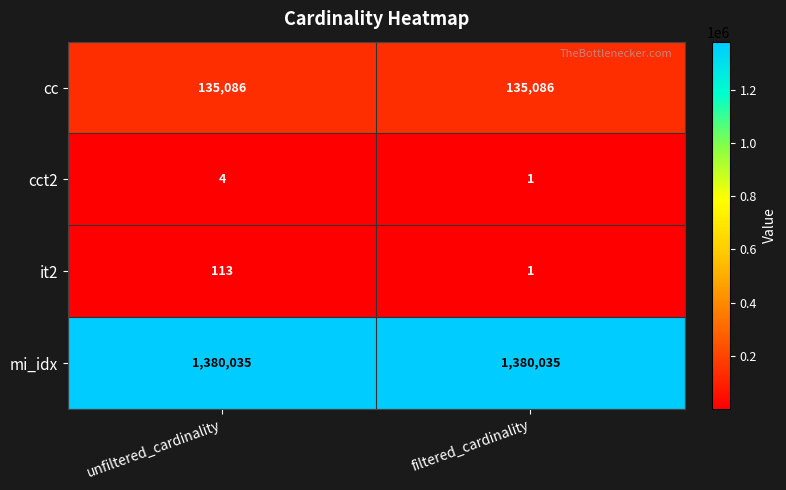

Reading left to right, transcribe all the data shown in this chart.

cc: 135086	135086
cct2: 4	1
it2: 113	1
mi_idx: 1380035	1380035